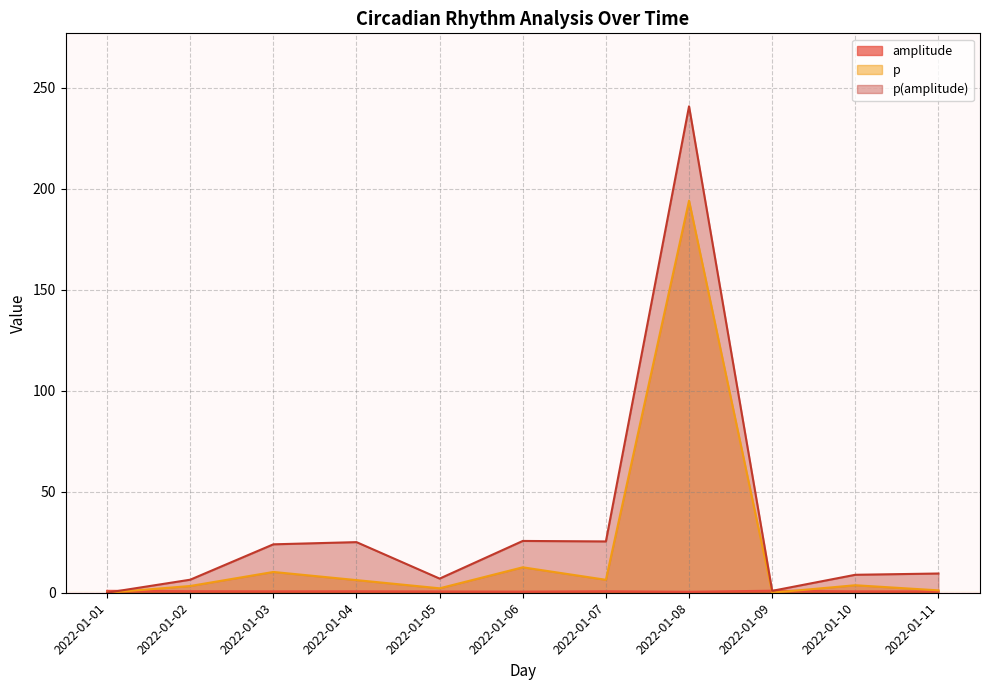

True or false: amplitude has a value of 0.1 at 2022-01-06.

False